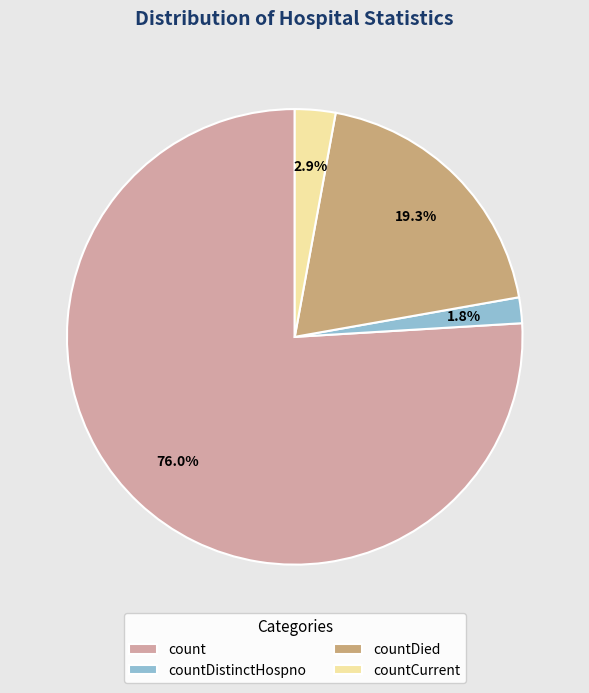

How much of the chart is everything except countCurrent?

97.1%